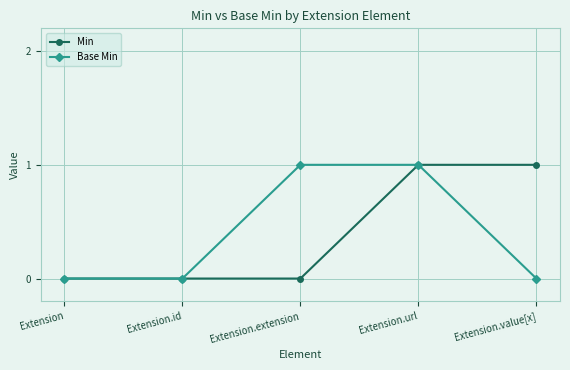

True or false: Base Min has more than 1 interior local peaks.

False